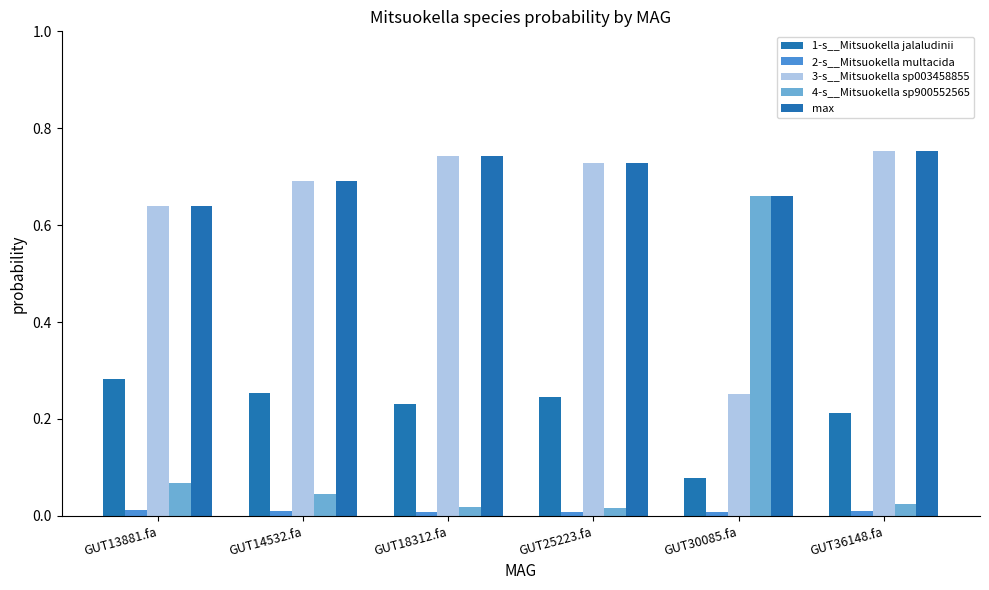

How many bars are there in each group?

5